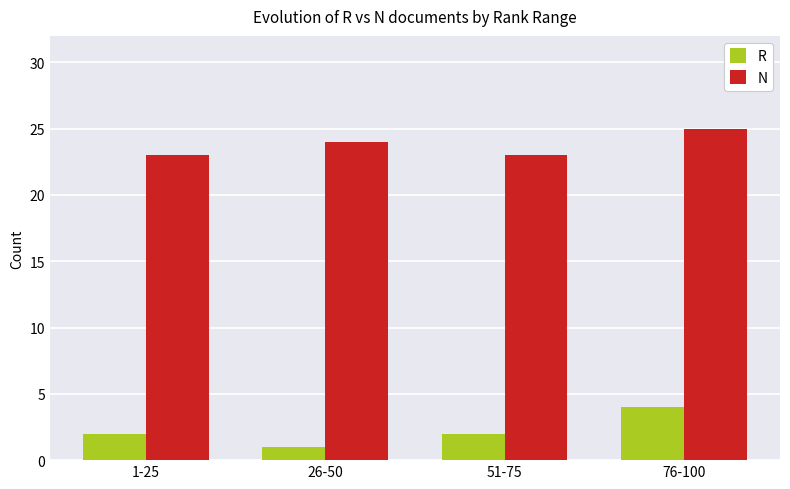

Which series has the largest total across all categories?

N